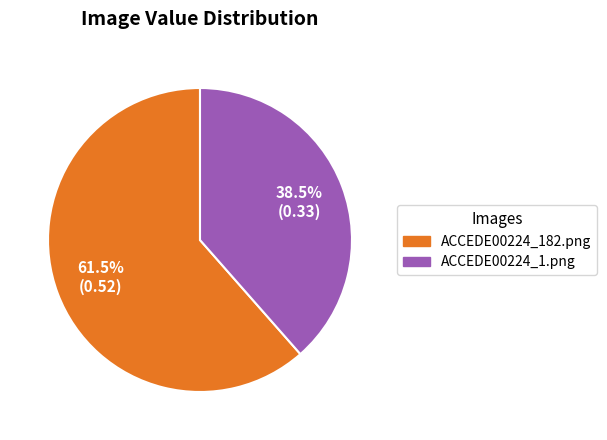

Combined, what portion of the pie is ACCEDE00224_1.png and ACCEDE00224_182.png?

100.0%